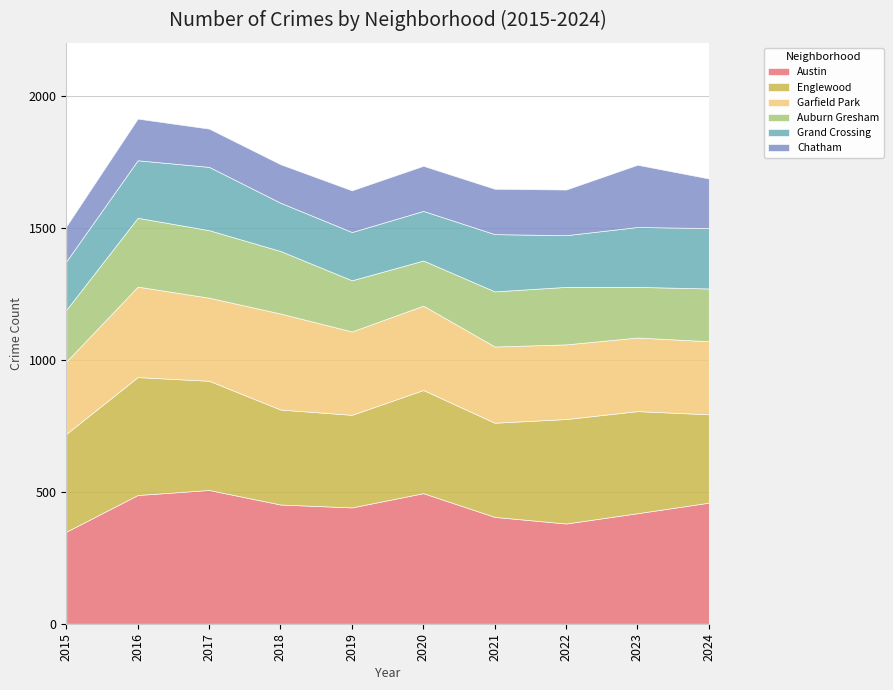

What is the total value across all series at 2023?

1740